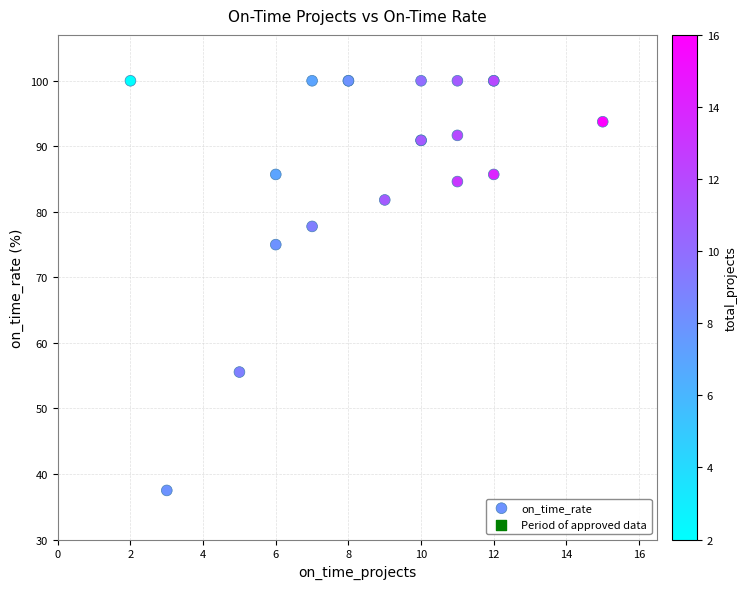

What Y value in the scatter plot is closest to 68?

75.0